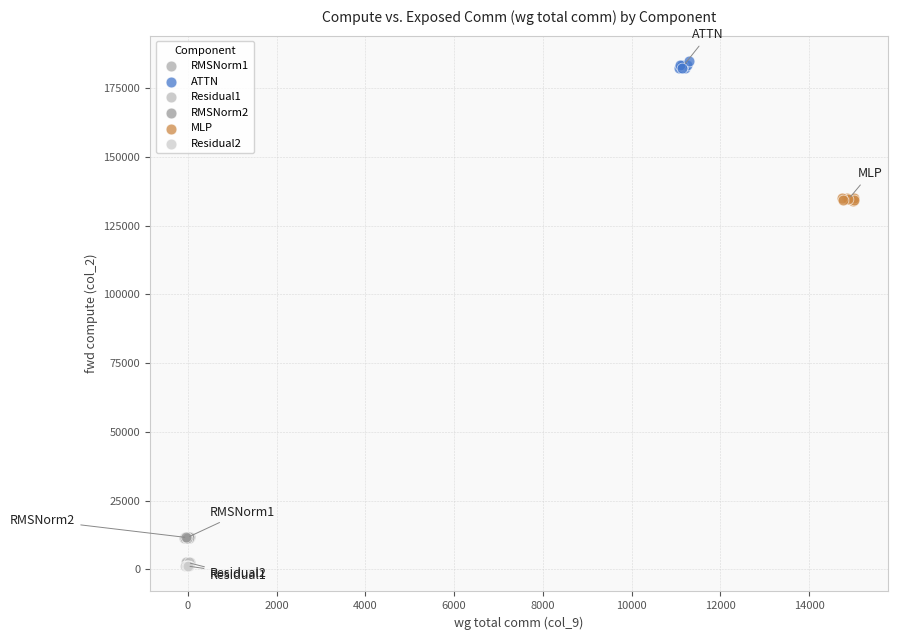

Which series reaches the maximum Y coordinate?

ATTN